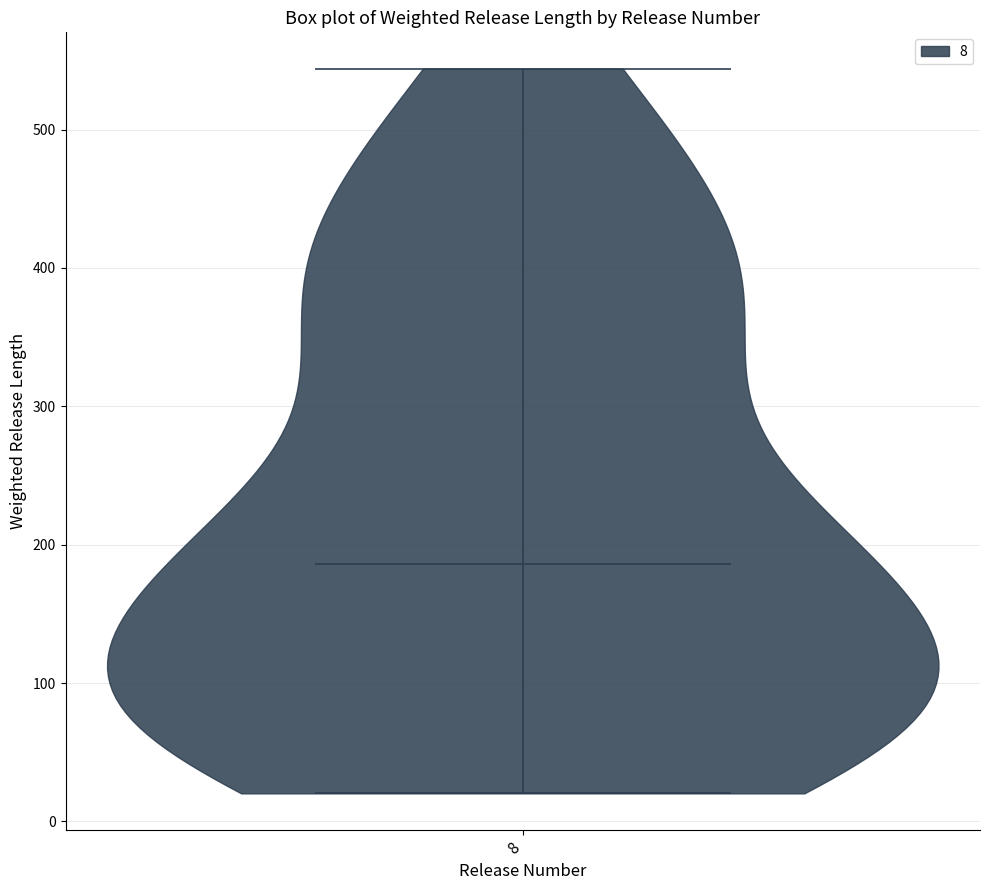

What is the lowest point the violin at x = 8 reaches on the y-axis? The values are not printed on the chart, so give them approximately, as read against the axis.

20